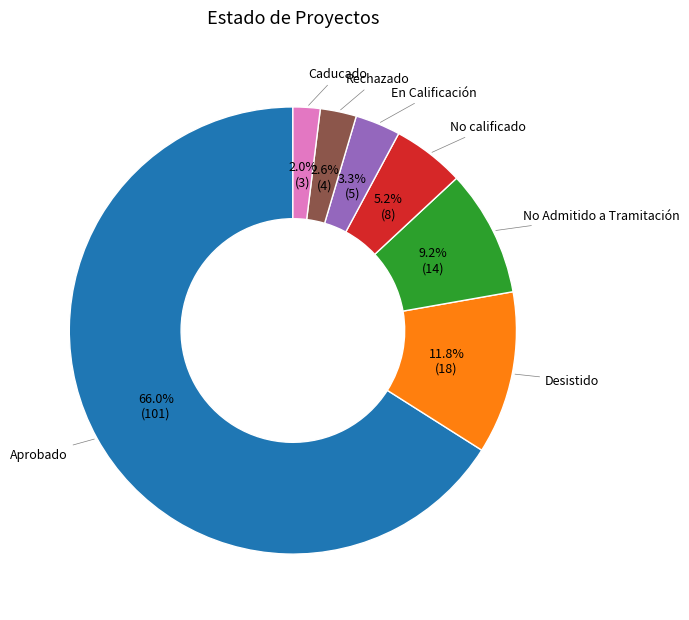

Is there a majority slice in this chart?

Yes